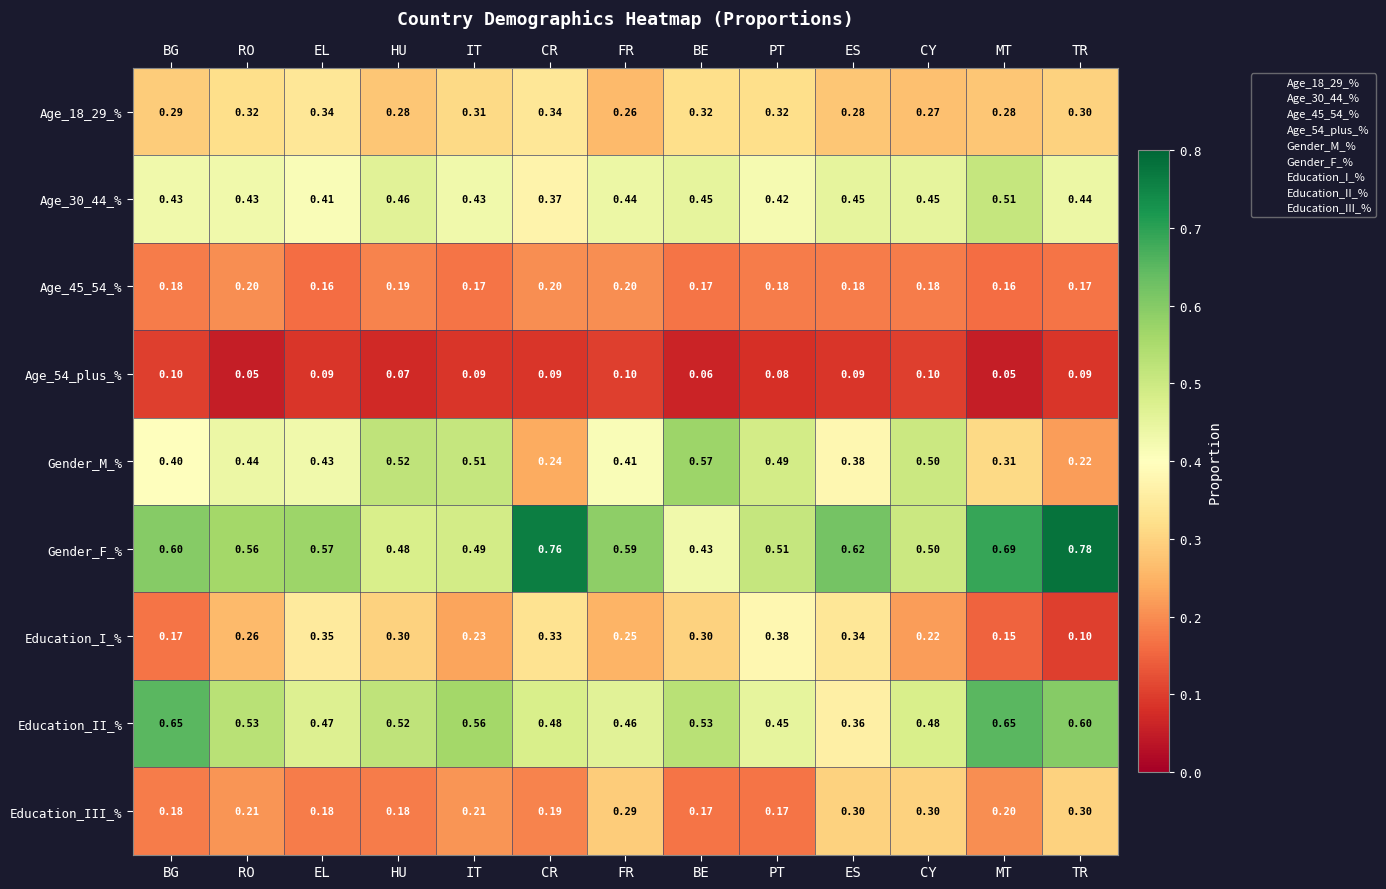

Which category has the highest value across all series?

TR